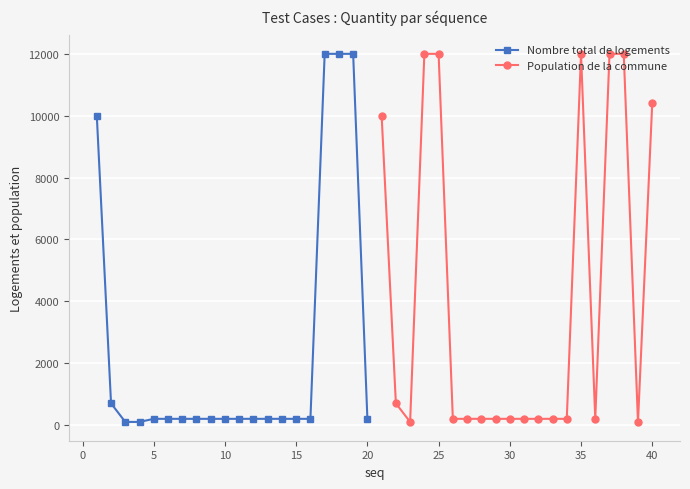

The Population de la commune series shows 300 at 25. True or false?

False